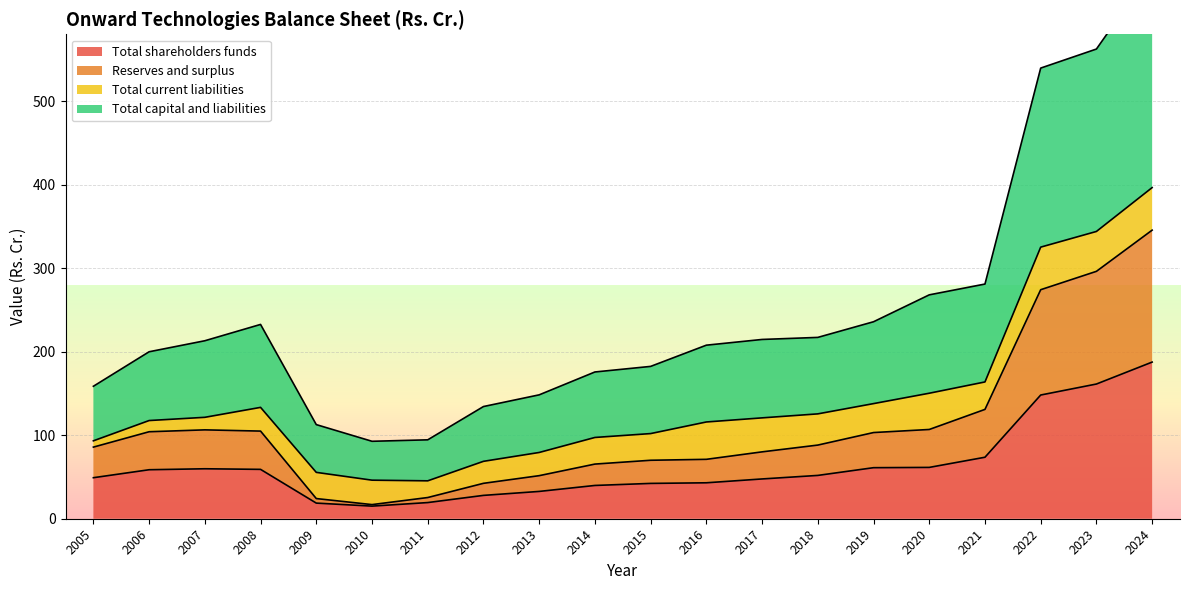

What is the minimum value shown in the chart?

15.1